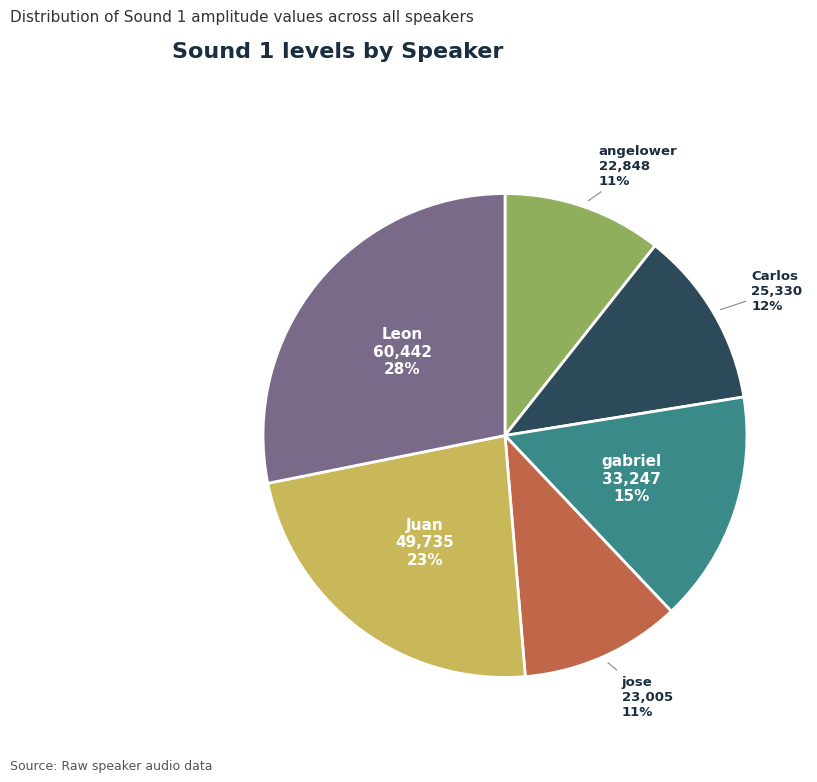

To the nearest percent, what is the difference between the jose and Juan slice percentages?

12%